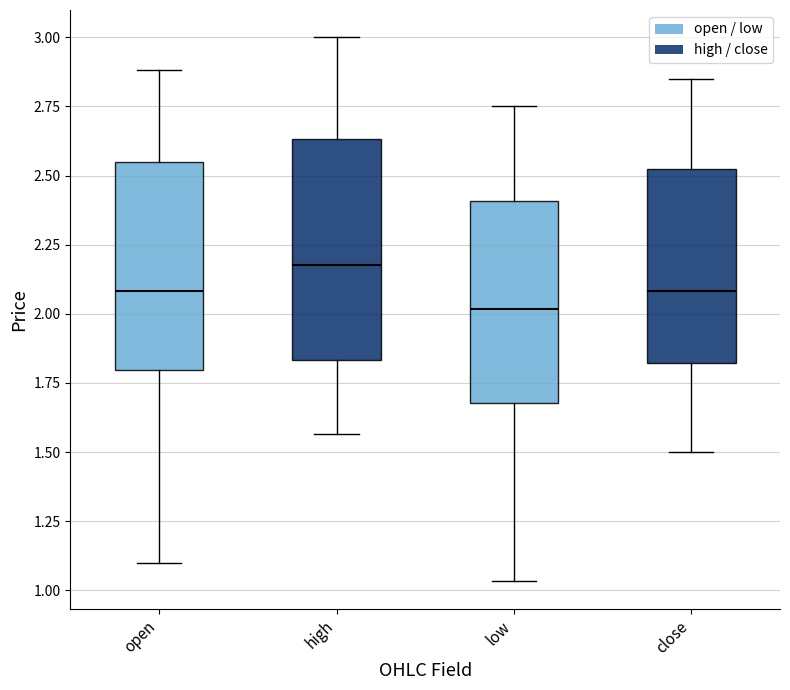

Reading left to right, read every box against the y-axis: the position of its median line, the range the box covers, and the ends of its whiskers. The values are not printed on the chart, so give them approximately, as read against the axis.

open: median 2.10, box 1.80 to 2.55, whiskers 1.10 to 2.90
high: median 2.20, box 1.85 to 2.65, whiskers 1.55 to 3.00
low: median 2.00, box 1.70 to 2.40, whiskers 1.05 to 2.75
close: median 2.10, box 1.80 to 2.55, whiskers 1.50 to 2.85